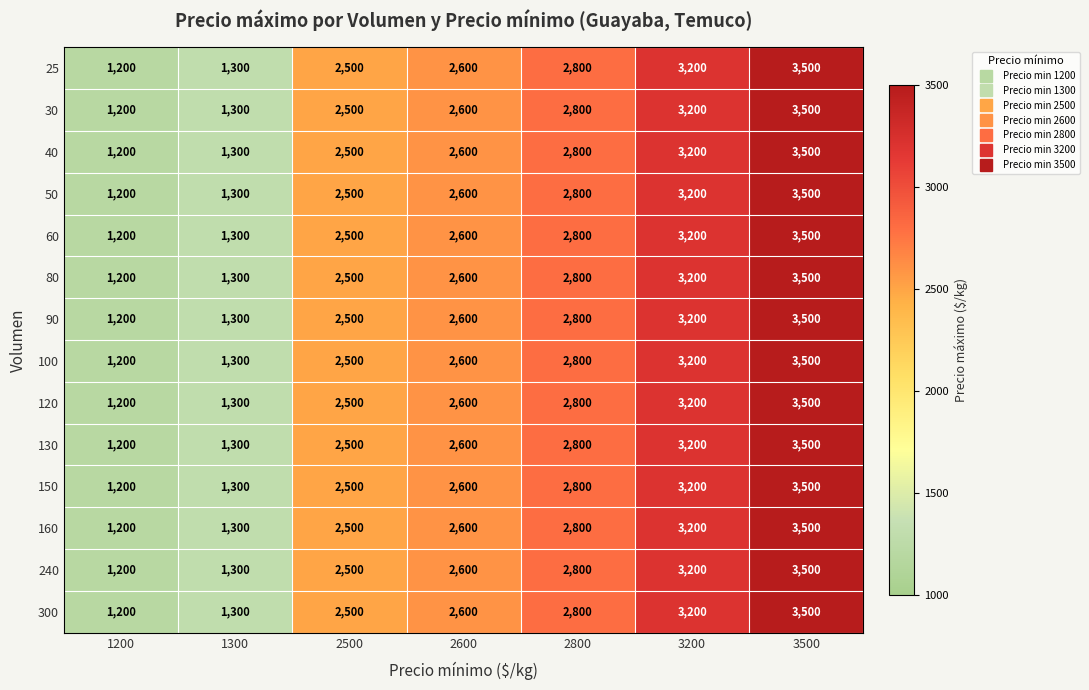

True or false: 50 has a value of 2500 at 2500.

True